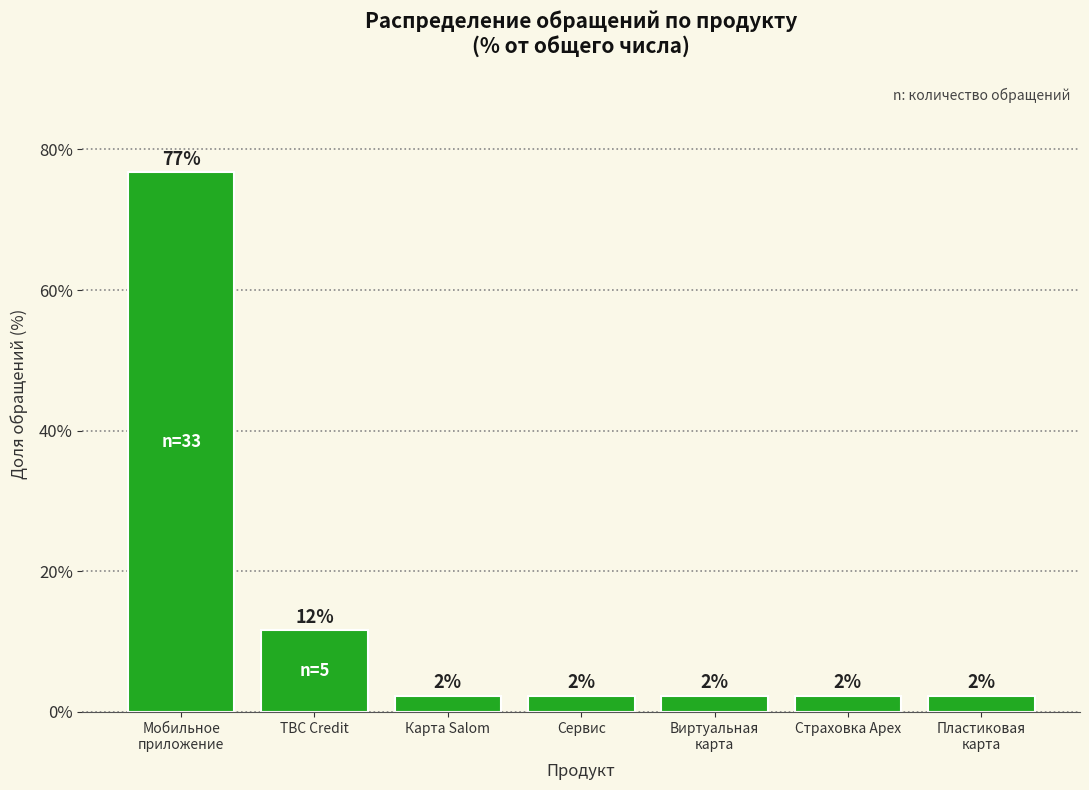

Does the chart contain any negative values?

No